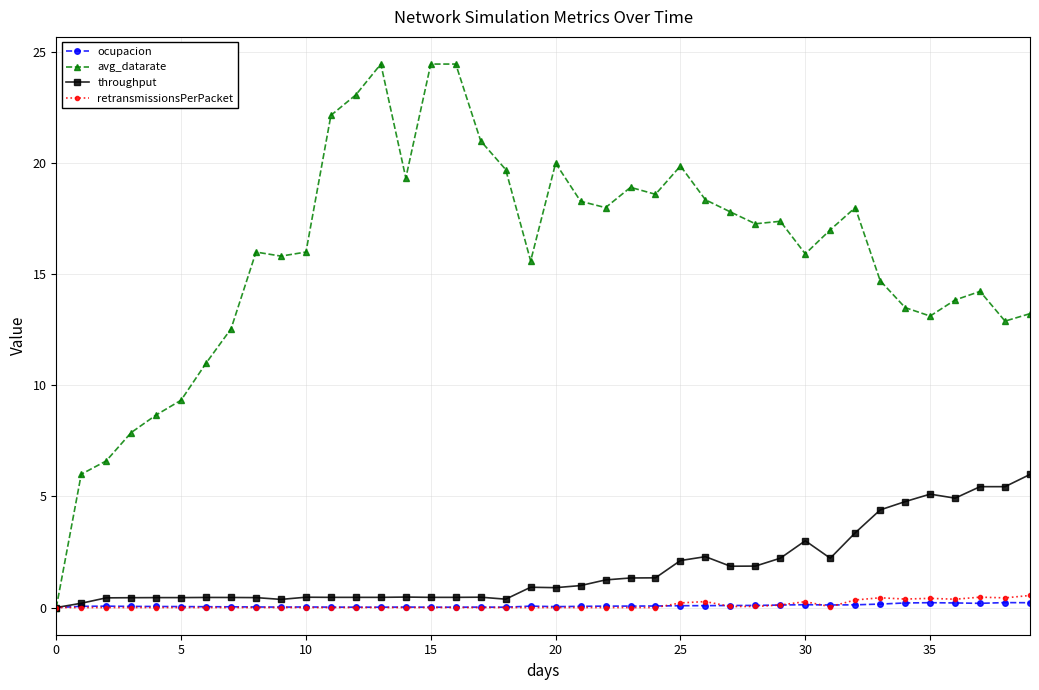

True or false: ocupacion has more than 1 interior local peaks.

True